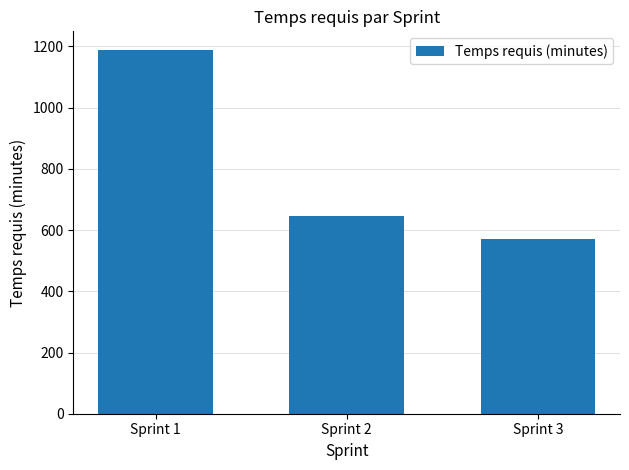

What is the minimum value shown in the chart?

570